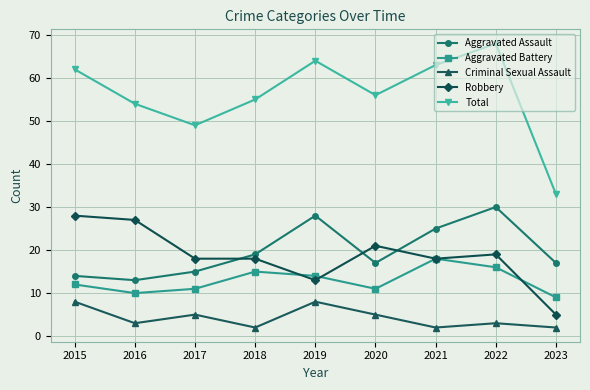

At which label is Total closest to 50?

2017